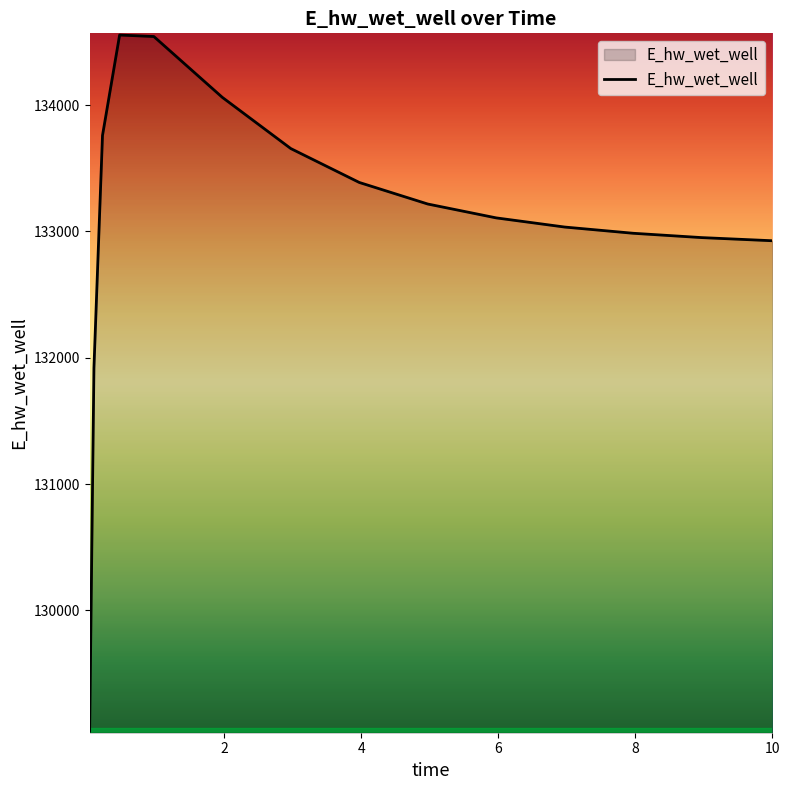

What is the greatest value displayed?

134555.6